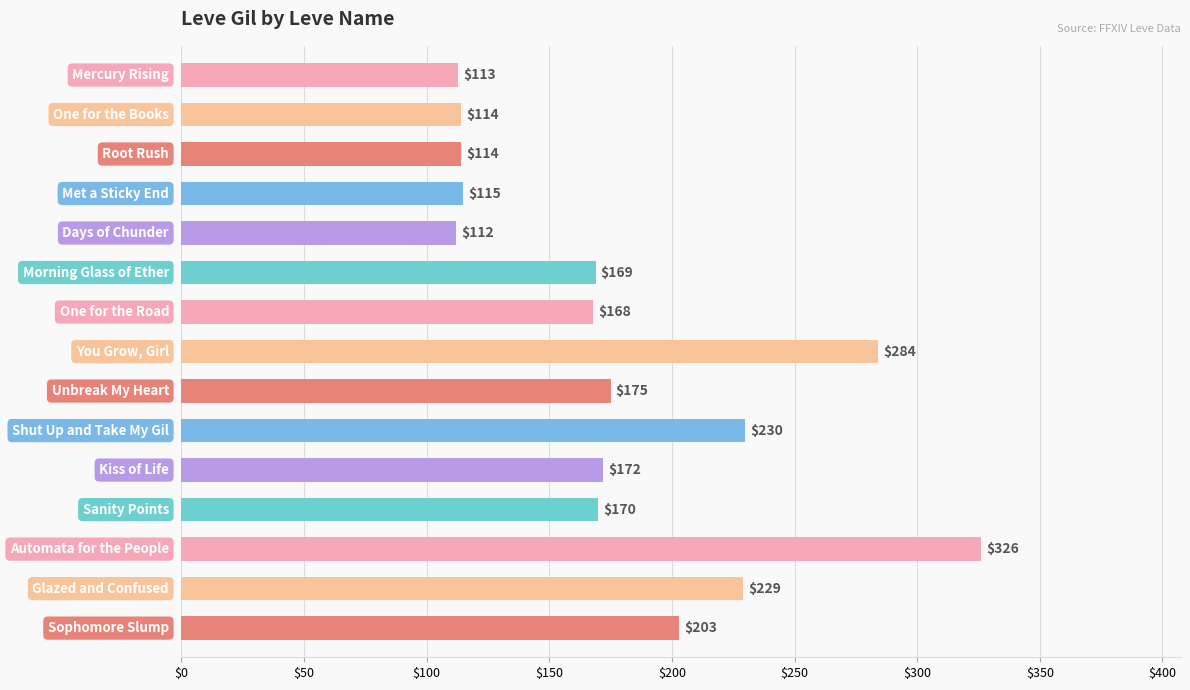

What is the difference between the maximum and minimum values?

214